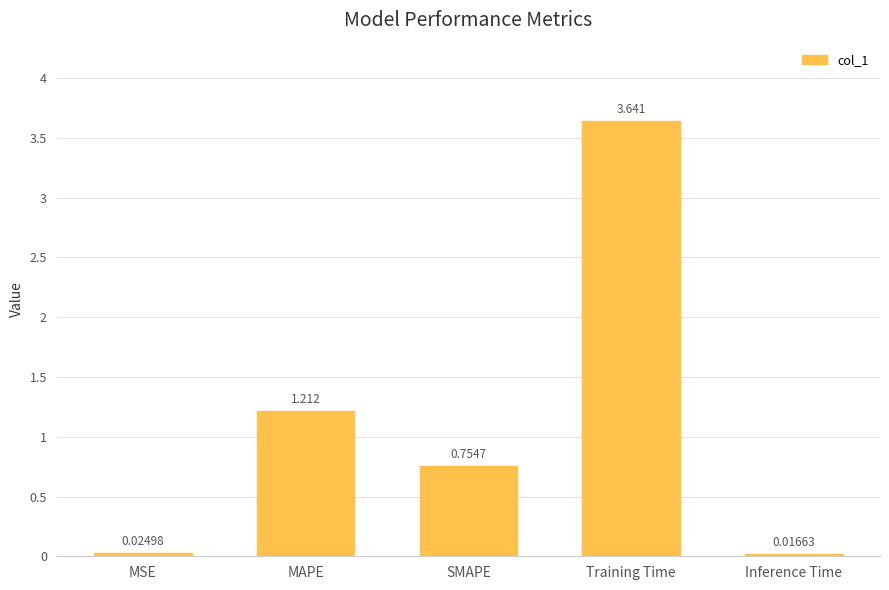

Where is the data nearest to the value 1?

MAPE